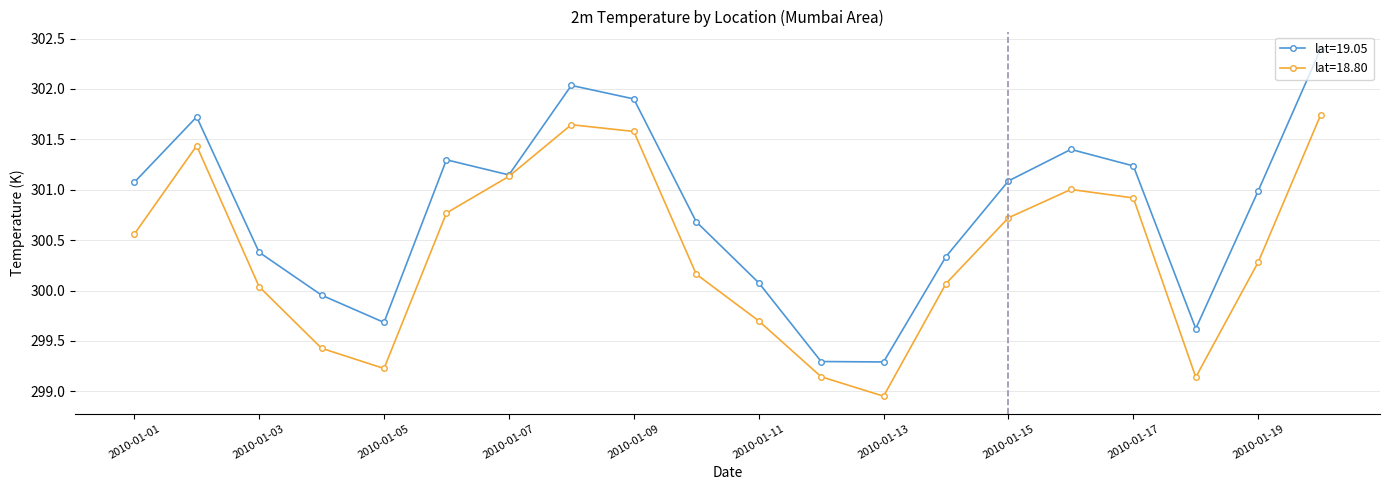

List the series in order of their peak value, lowest first.

lat=18.80, lat=19.05